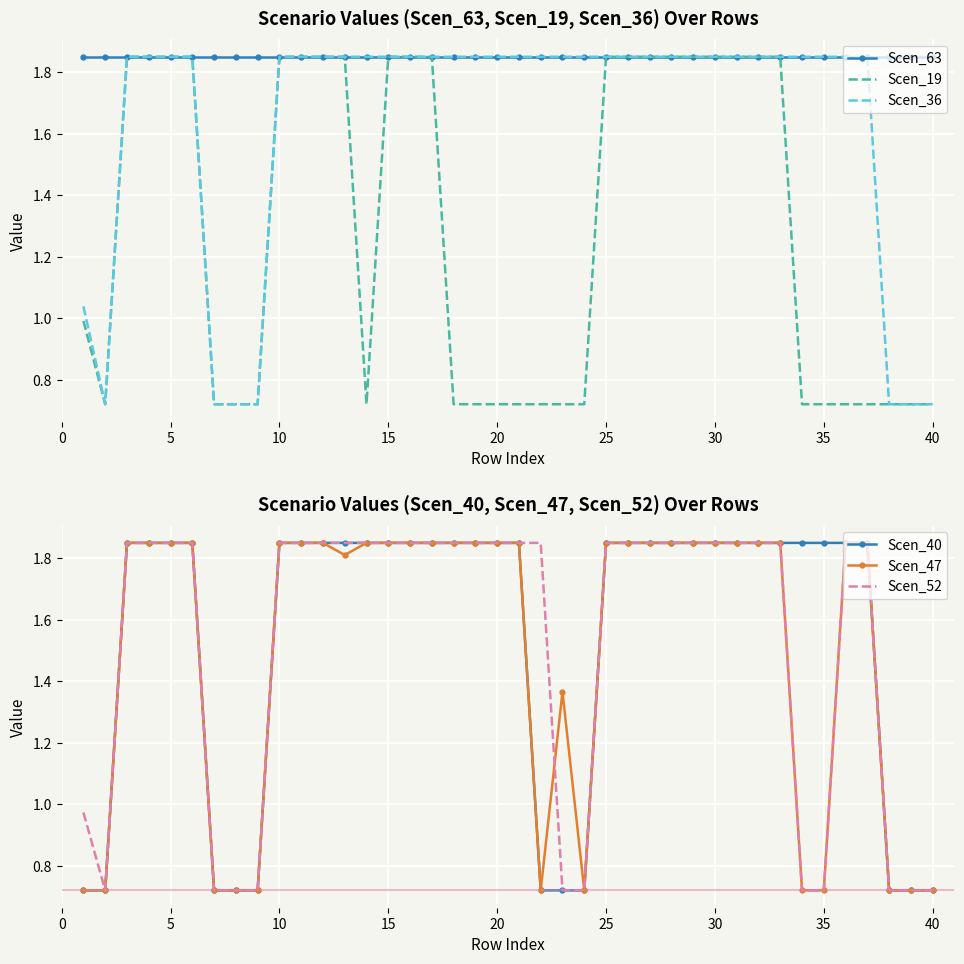

Is it true that Scen_36 equals 0.9 at 25?

False